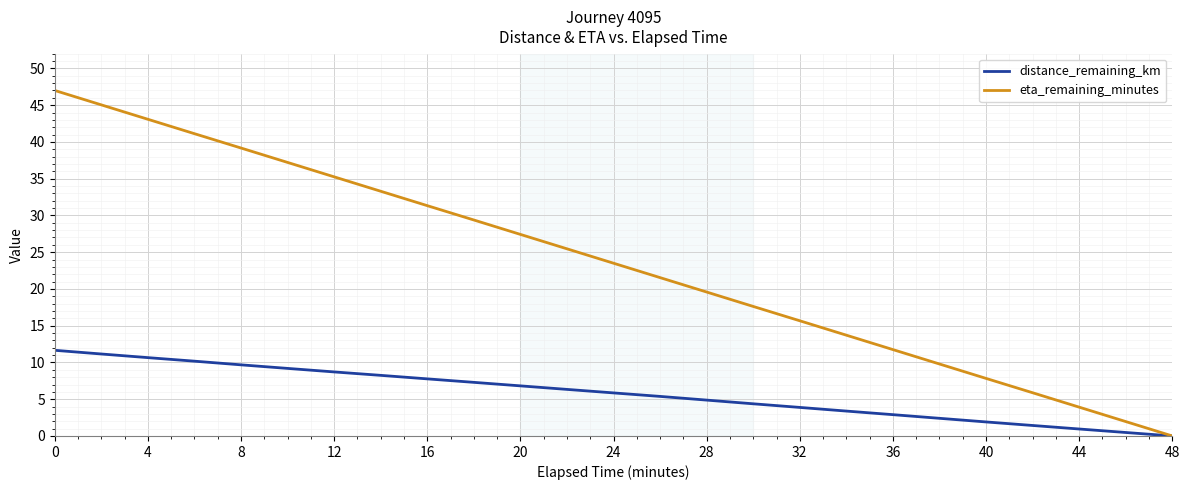

Which series has the widest spread of values?

eta_remaining_minutes